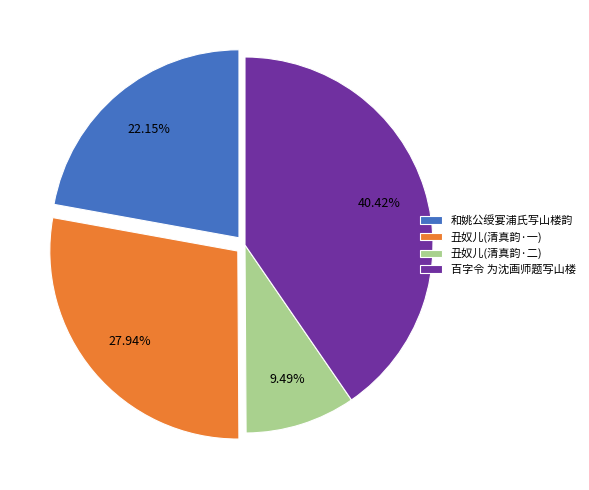

Which has a higher value, 和姚公绶宴浦氏写山楼韵 or 丑奴儿(清真韵·二)?

和姚公绶宴浦氏写山楼韵